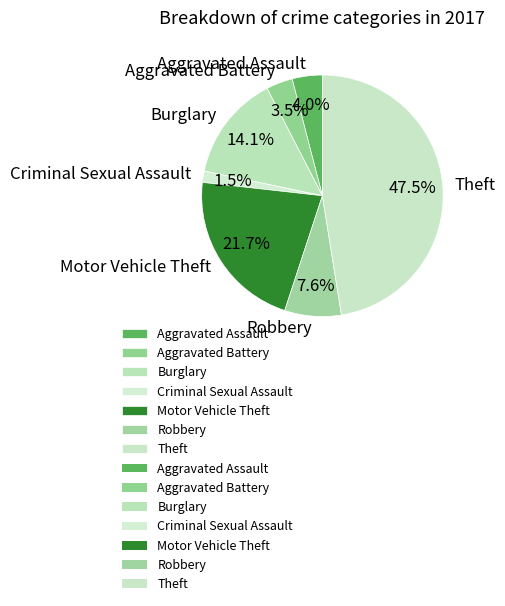

Which category has the smallest portion of the pie?

Criminal Sexual Assault